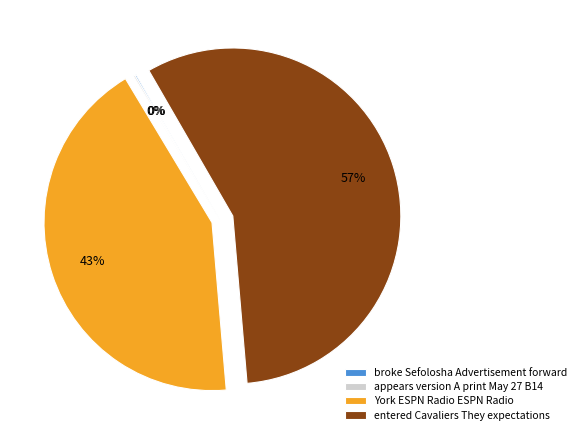

The entered Cavaliers They expectations slice represents 64% of the pie. True or false?

False